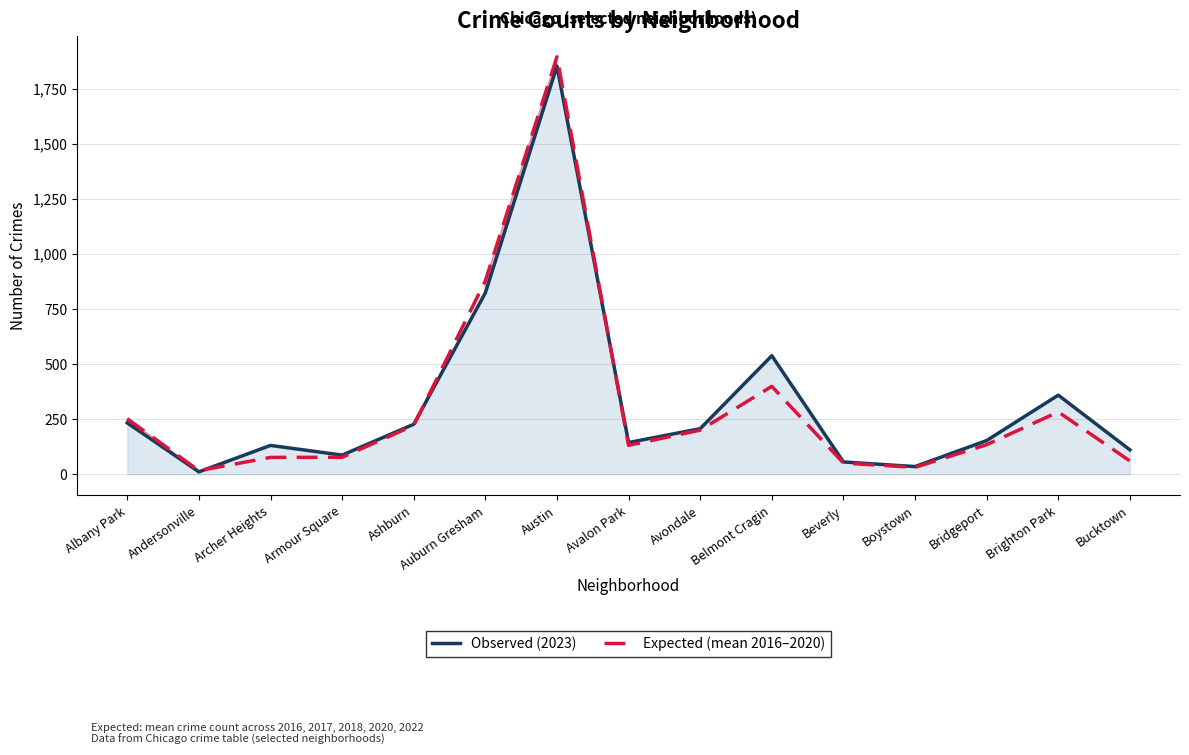

Is the value of Observed (2023) at Boystown greater than the value of Expected (mean 2016-2020) at Beverly?

No